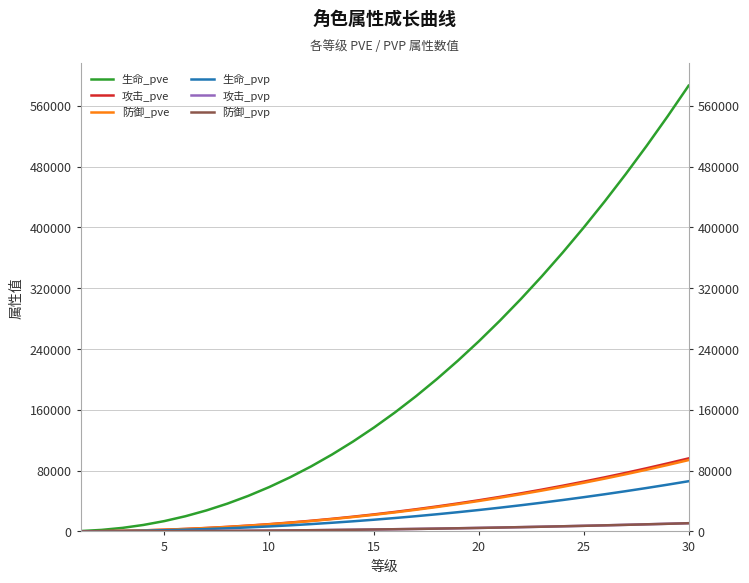

What is the average value of the 防御_pve series?

31856